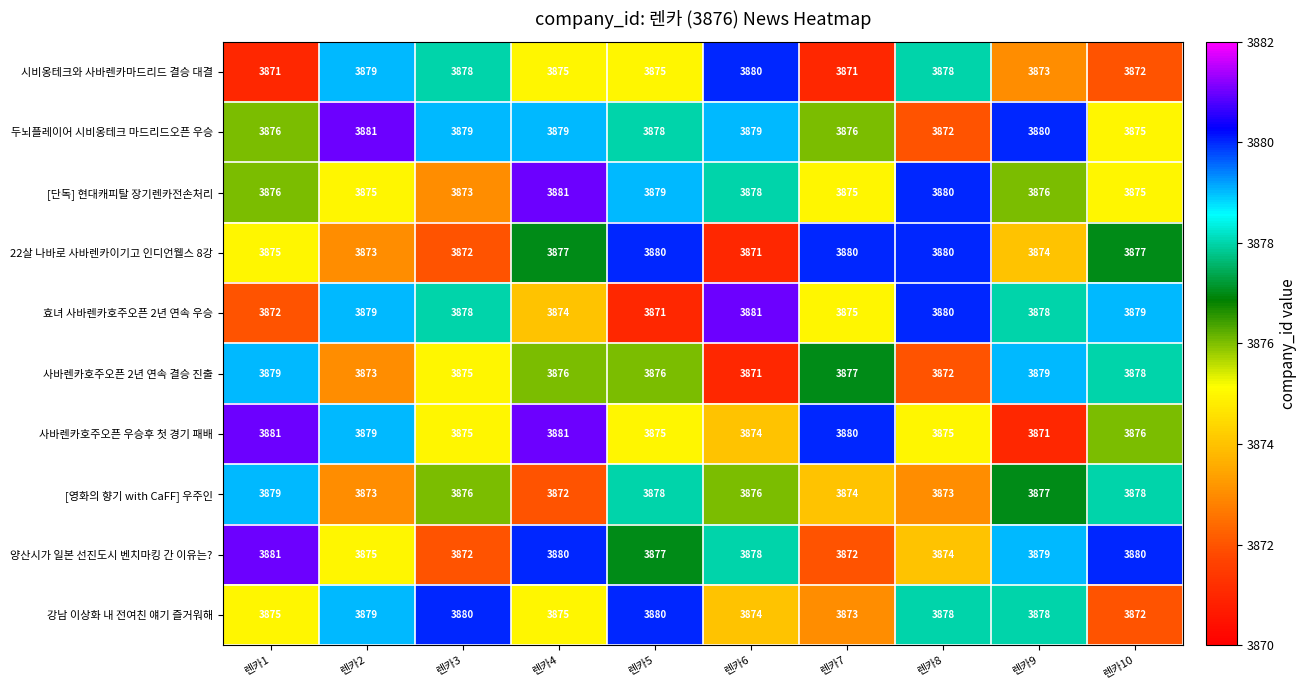

What is the sum of the 시비옹테크와 사바렌카마드리드 결승 대결 values at 렌카3 and 렌카9?

7751